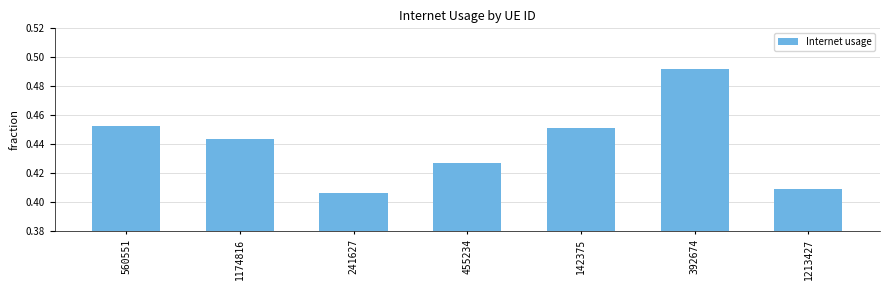

Which category has the highest value across all series?

392674